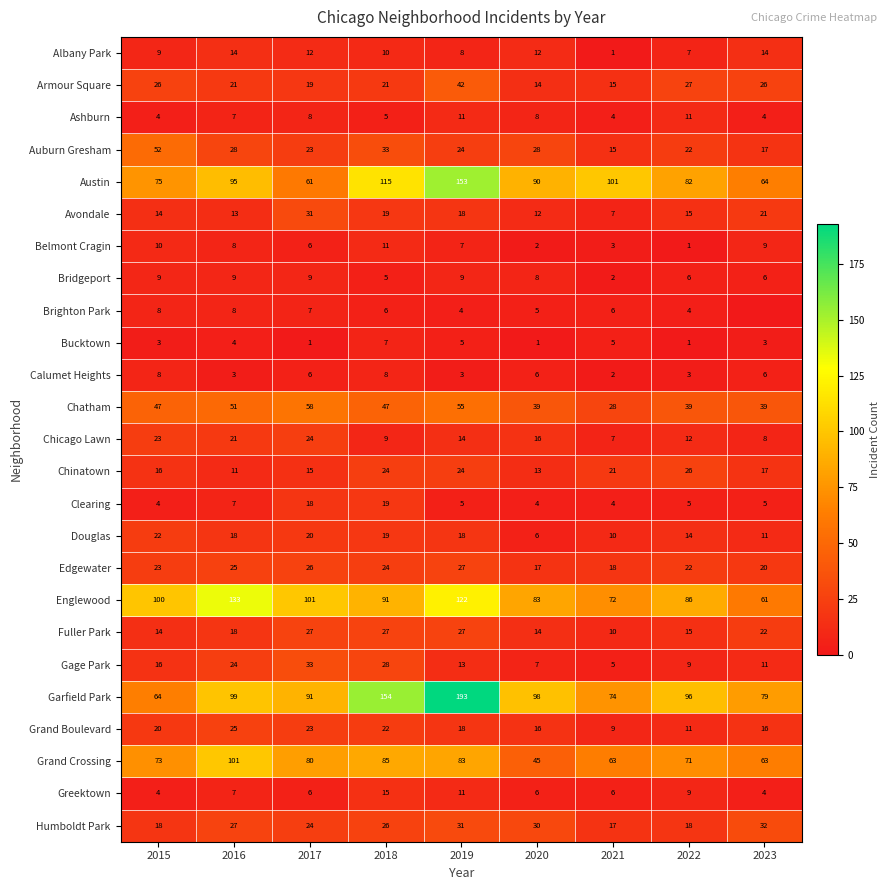

At how many categories does at least one series exceed 178?

1